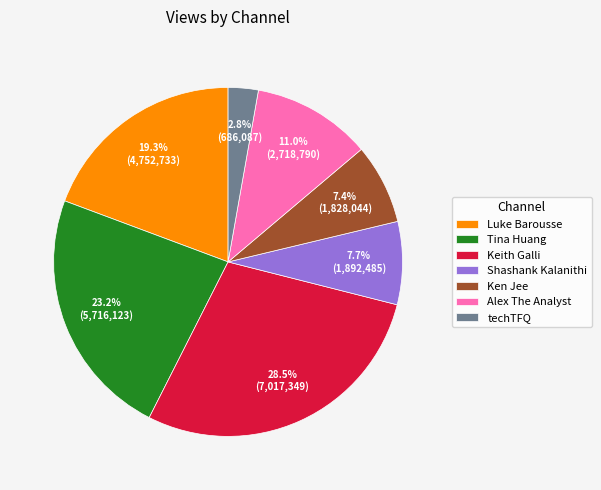

Which has a higher value, Keith Galli or Alex The Analyst?

Keith Galli